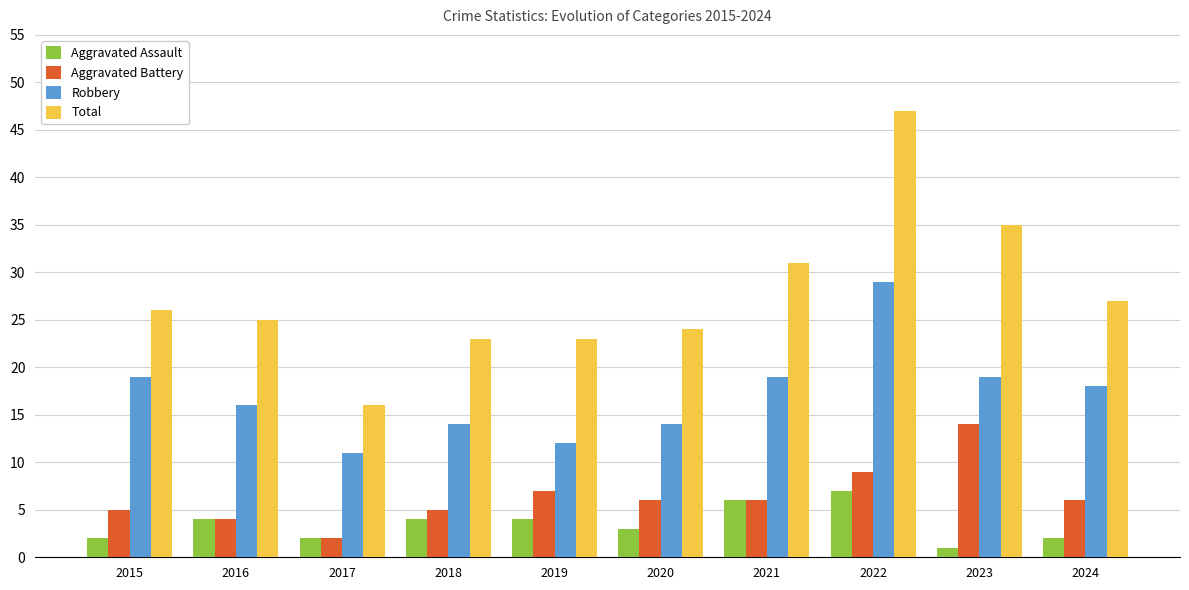

Which series has the largest range (max minus min)?

Total